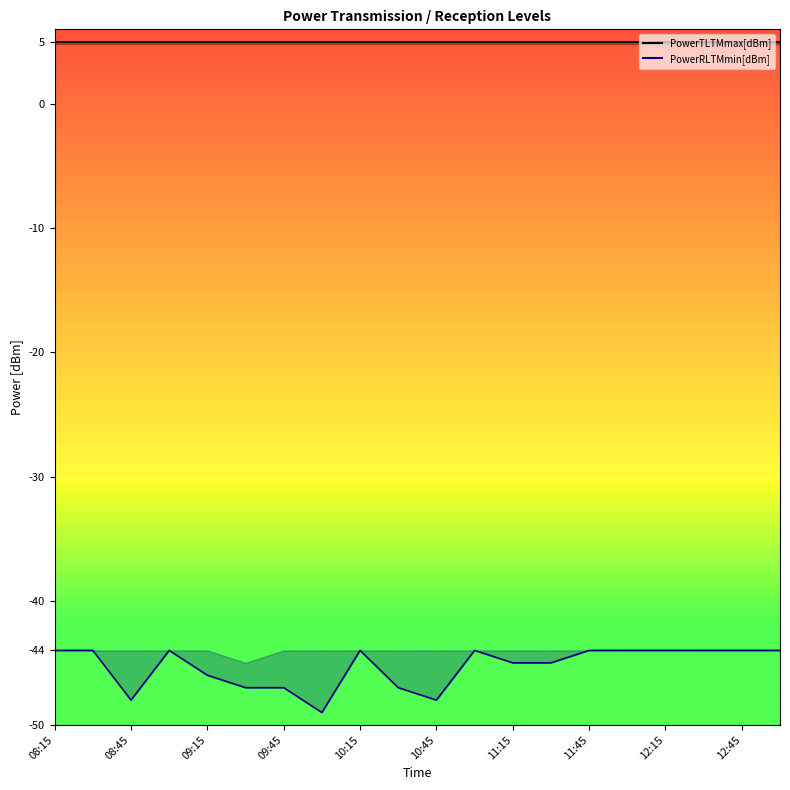

True or false: PowerTLTMmax[dBm] and PowerRLTMmin[dBm] cross at least once.

False